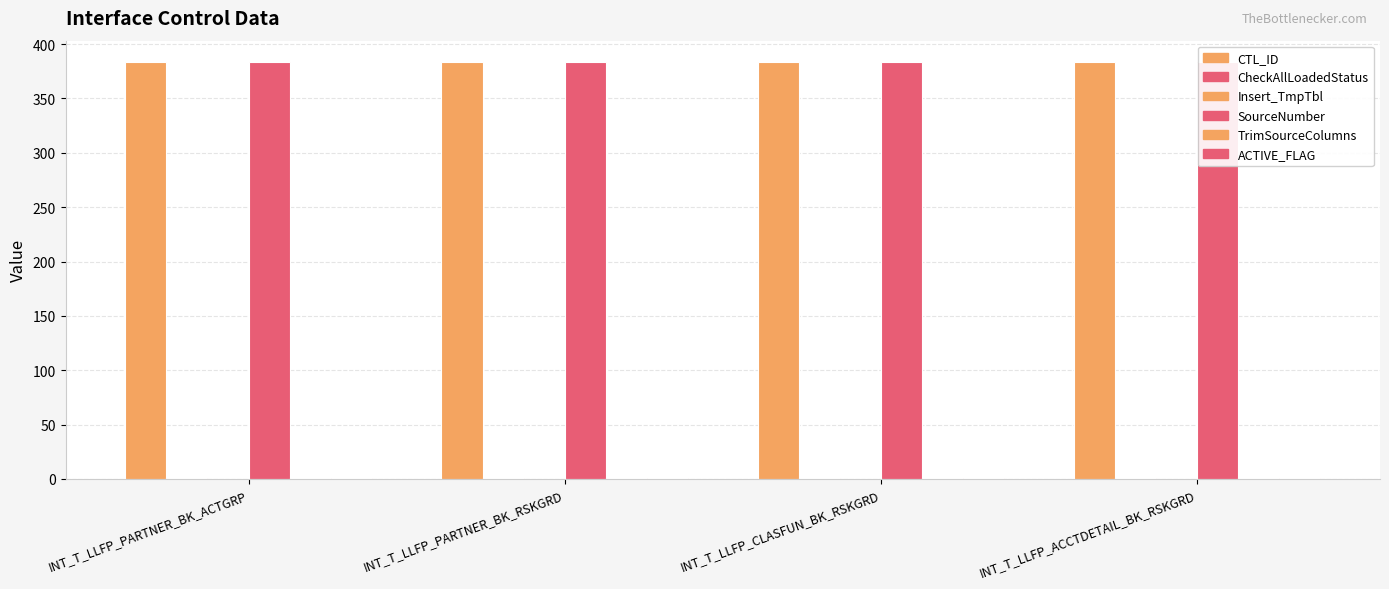

Is it true that CheckAllLoadedStatus equals 2 at INT_T_LLFP_CLASFUN_BK_RSKGRD?

False